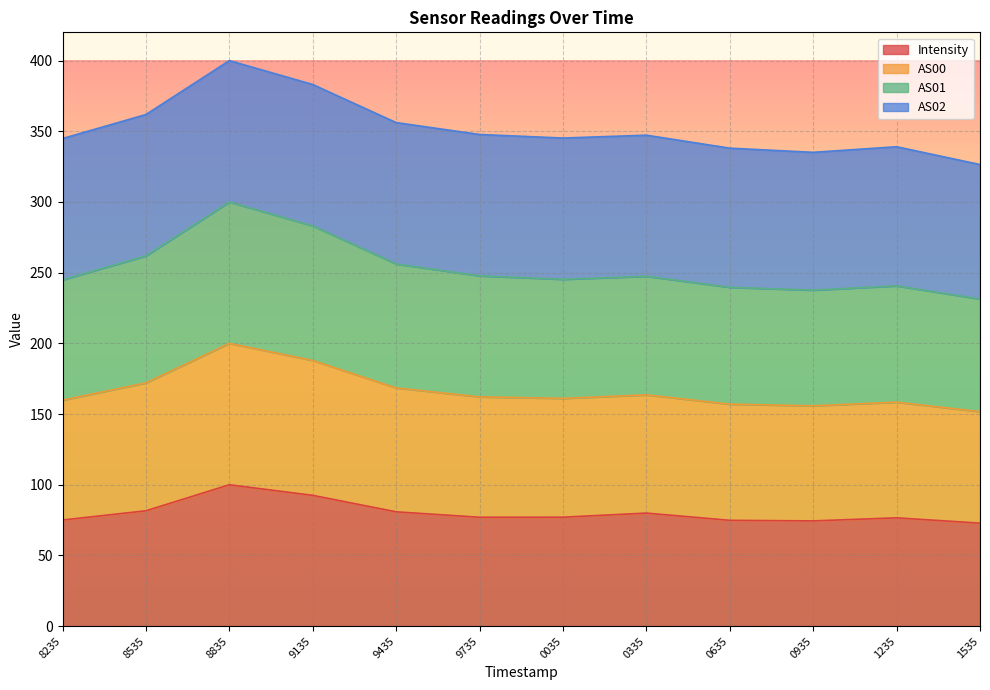

True or false: AS00 and AS01 cross at least once.

False